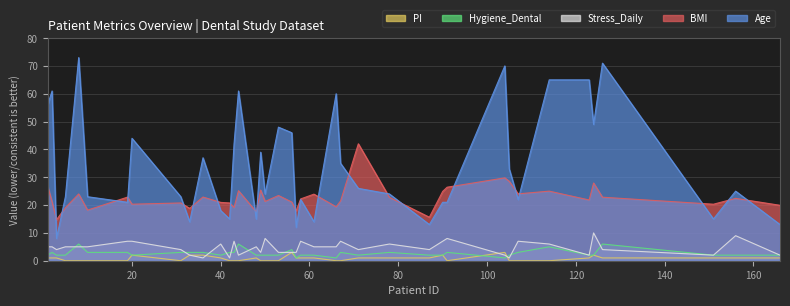

What is the difference between the highest and lowest values at 58?

21.2